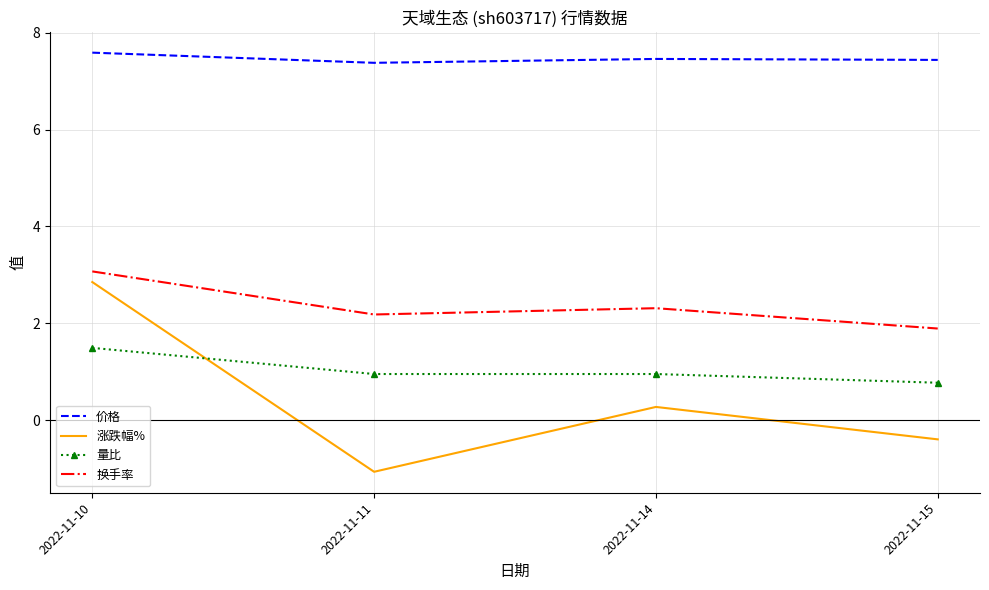

Which series has the widest spread of values?

涨跌幅%